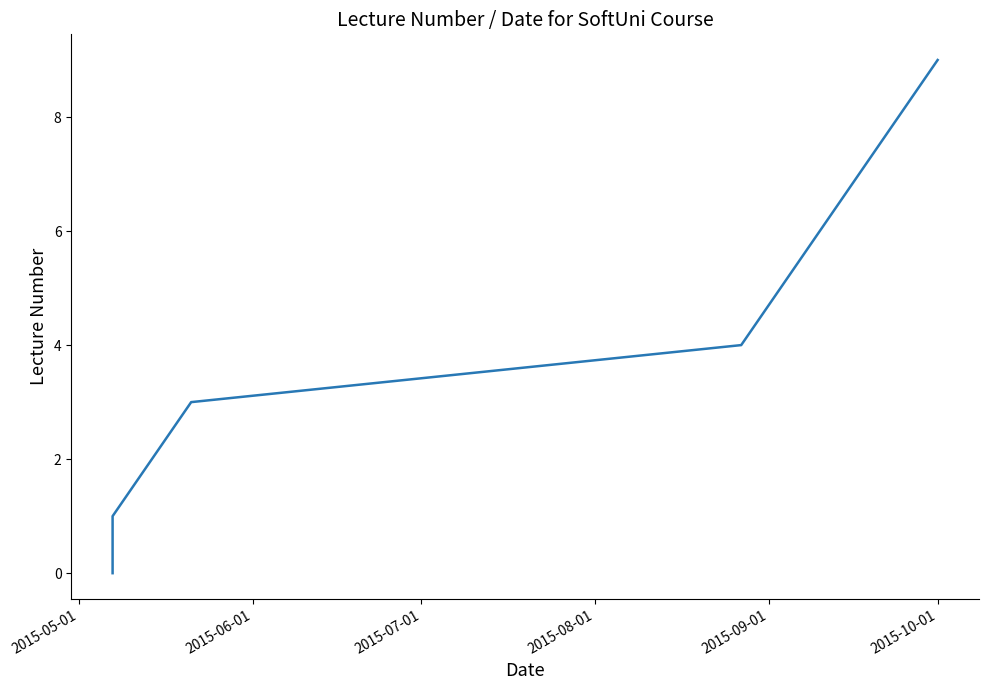

What is the maximum value shown in the chart?

9